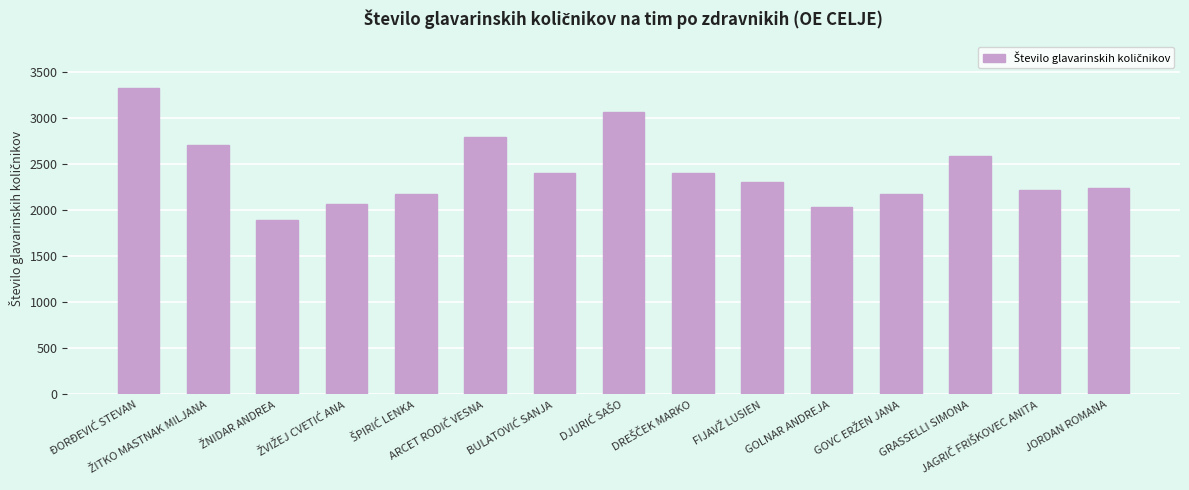

What is the smallest value displayed?

1890.4